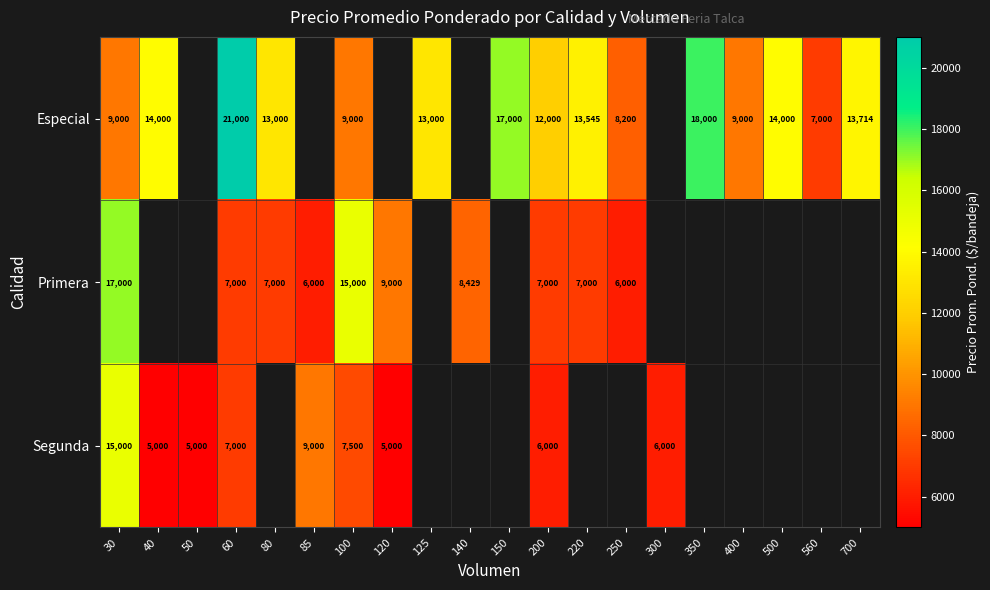

What is the sum of the Especial values at 80 and 40?

27000